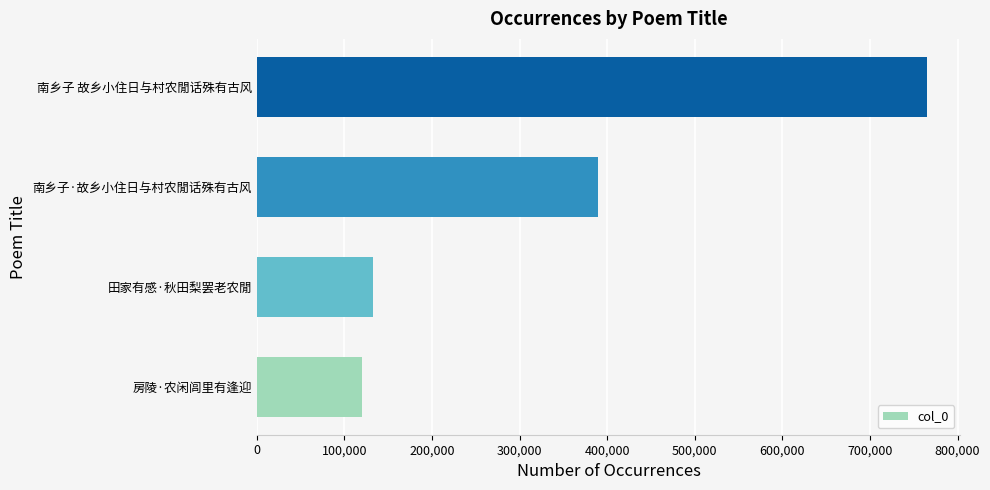

The chart shows a value of 225903 at 南乡子 故乡小住日与村农閒话殊有古风. True or false?

False